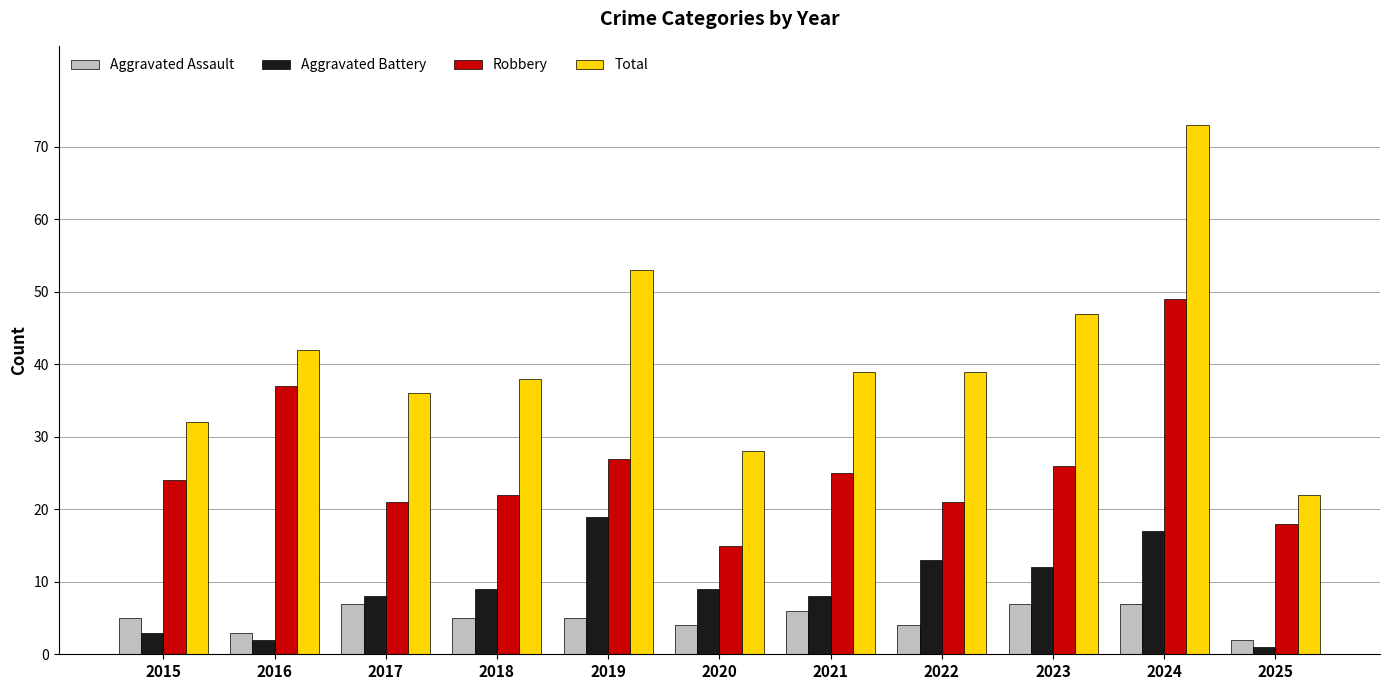

Between 2015 and 2021, which series saw the biggest shift?

Total